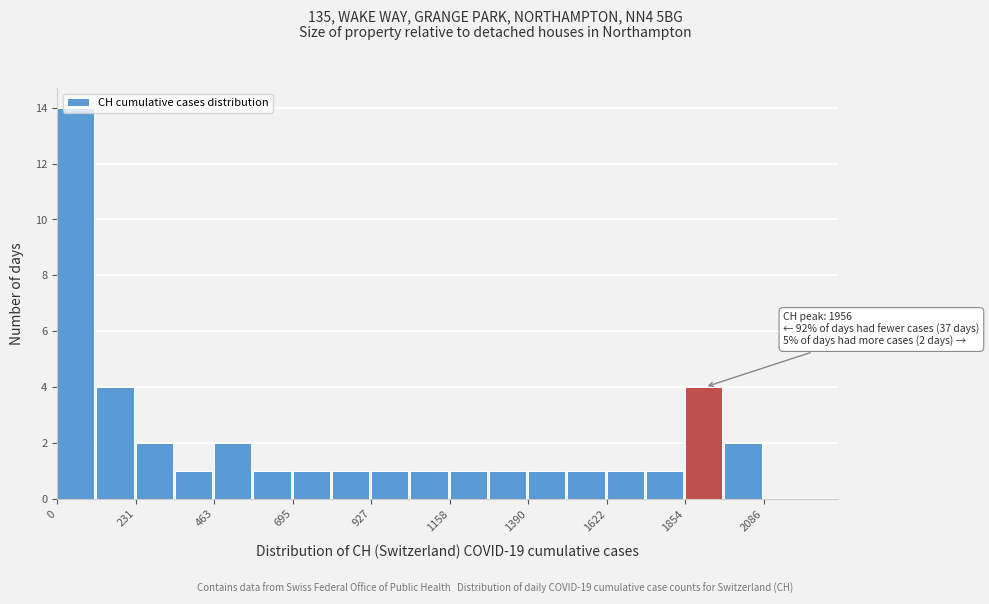

Read against the x-axis, roughly where is the centre of the tallest bar?

50